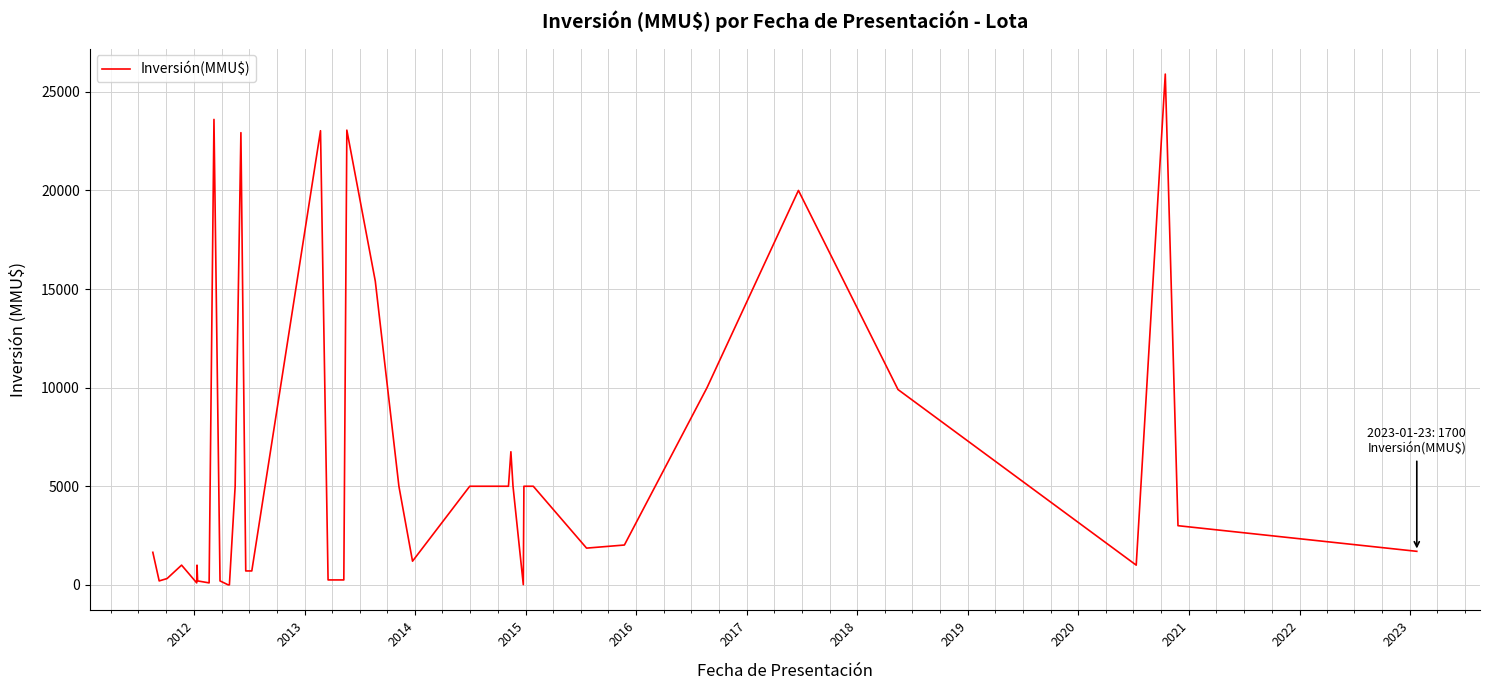

What is the greatest value displayed?

25900